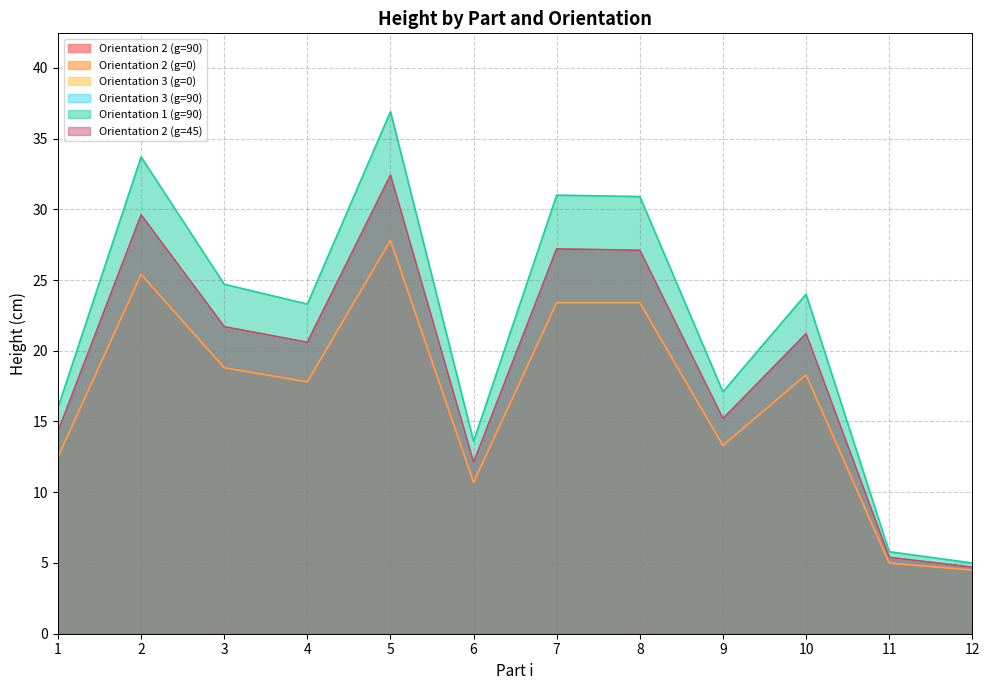

True or false: Orientation 2 (g=90) has more than 1 interior local peaks.

True